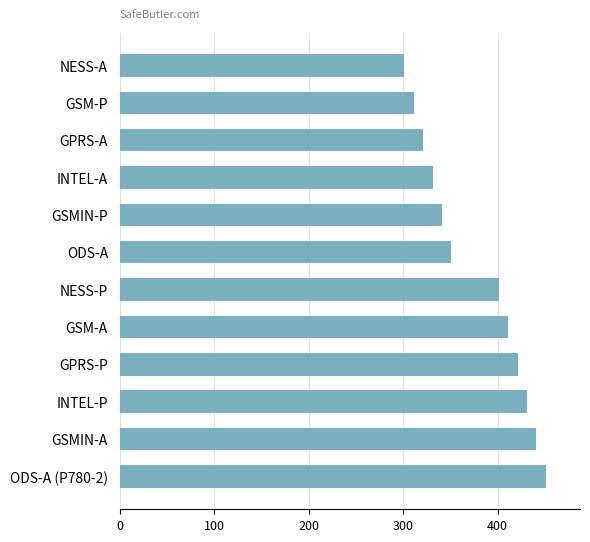

How many bars are there in total?

12